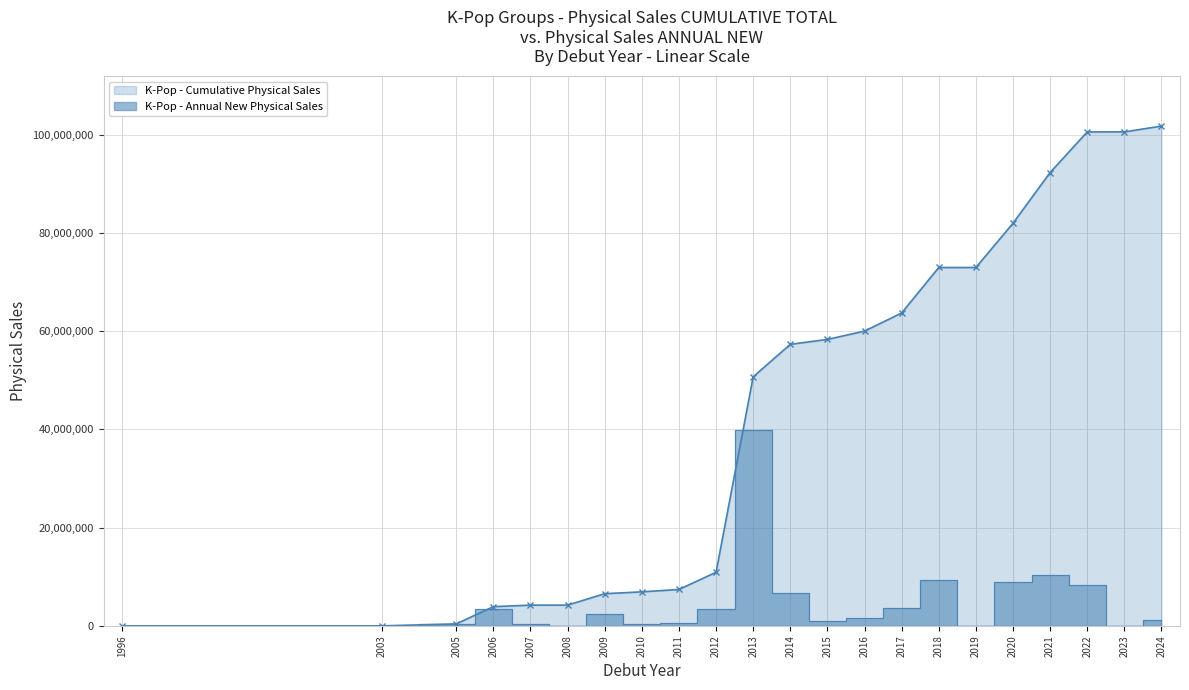

What is the average value?

43546780